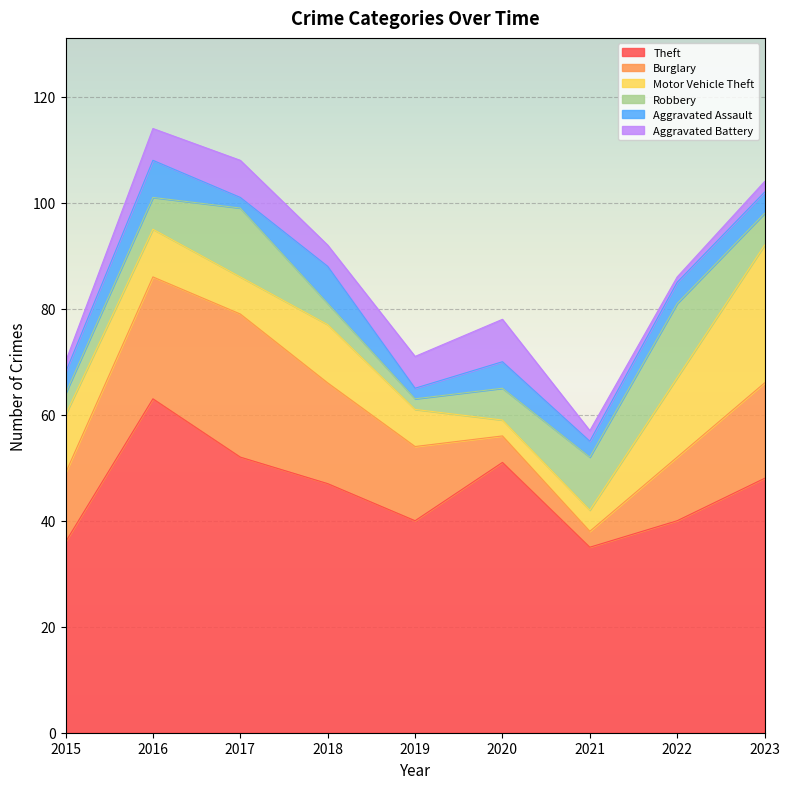

Where does the Motor Vehicle Theft series first go above 9?

2015